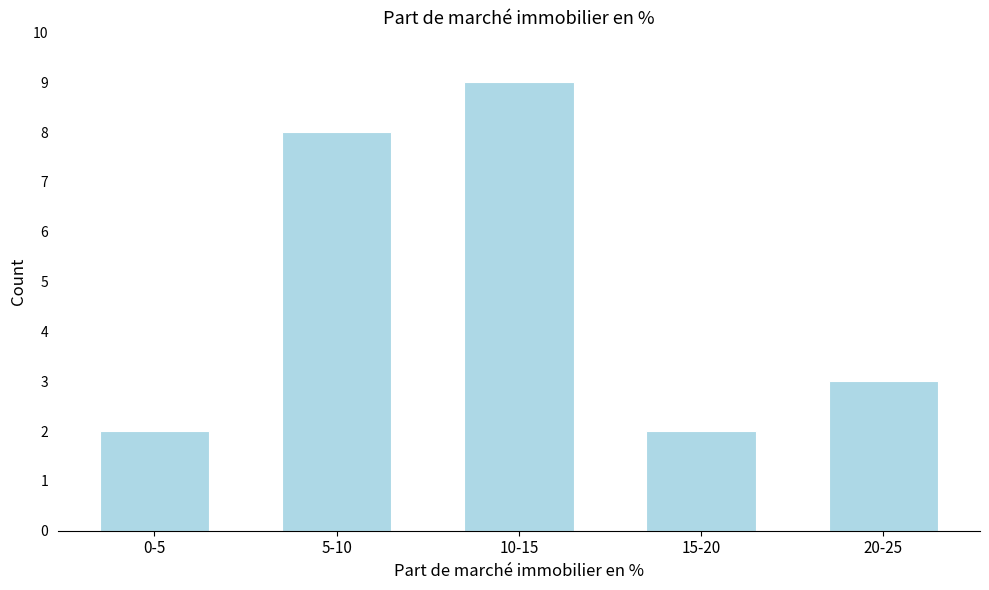

Reading left to right, extract all data points from this chart.

2	8	9	2	3